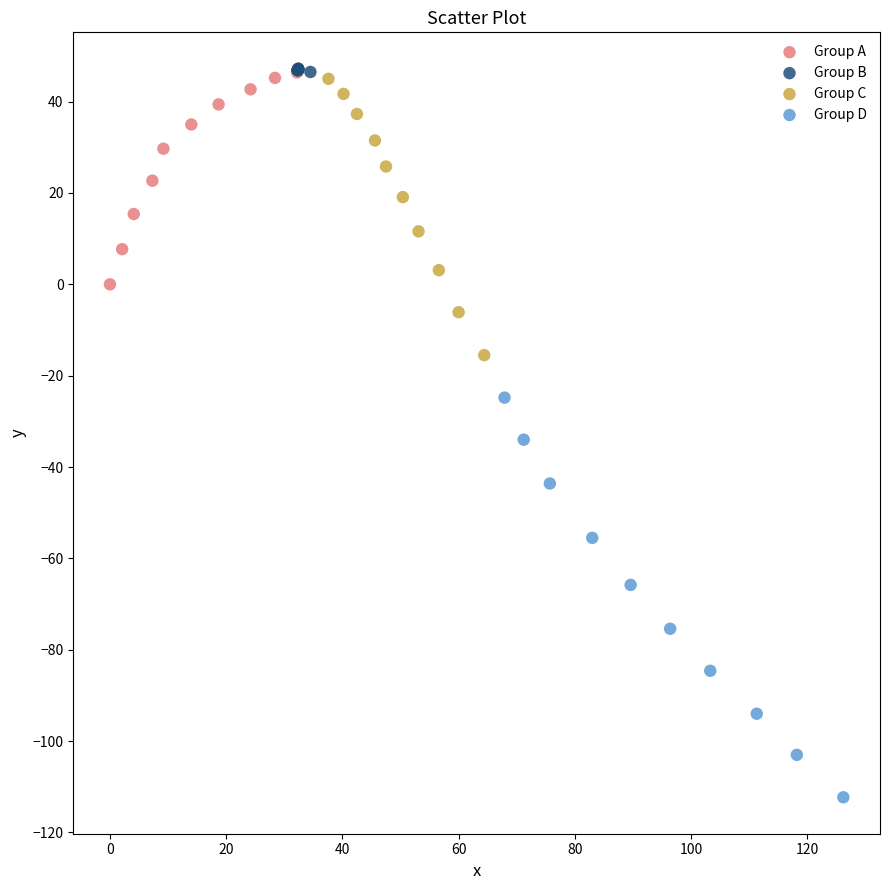

Which series has the largest Y range (max minus min)?

Group D